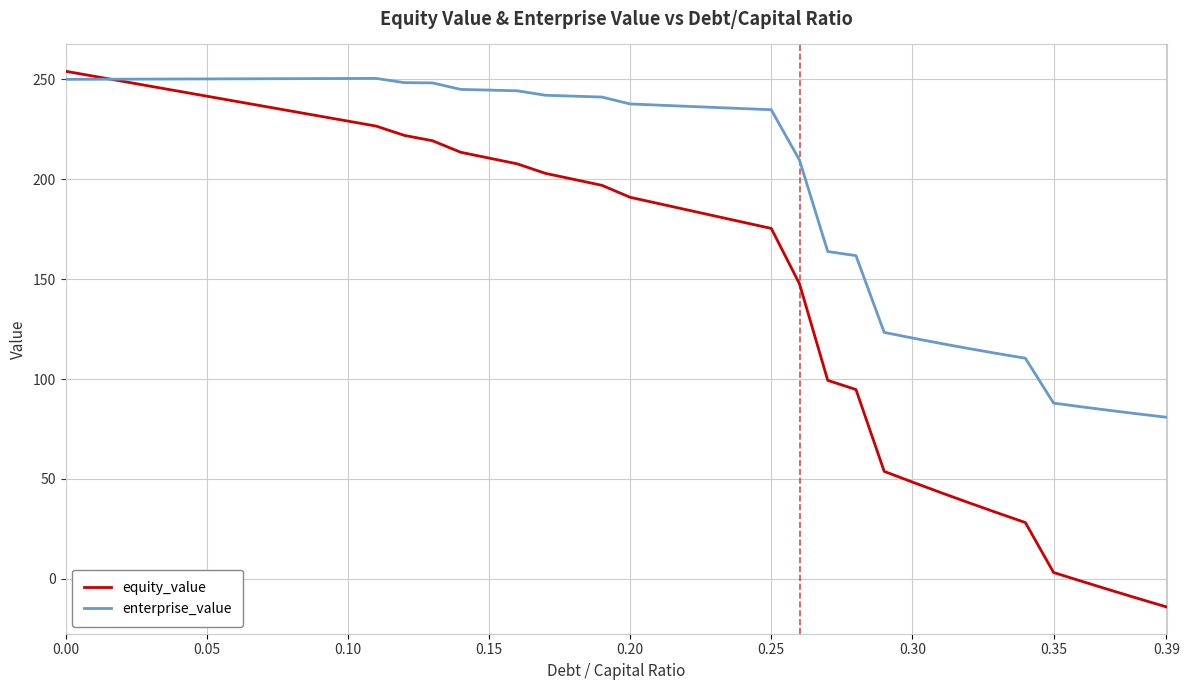

What is the average value of the equity_value series?

155.4